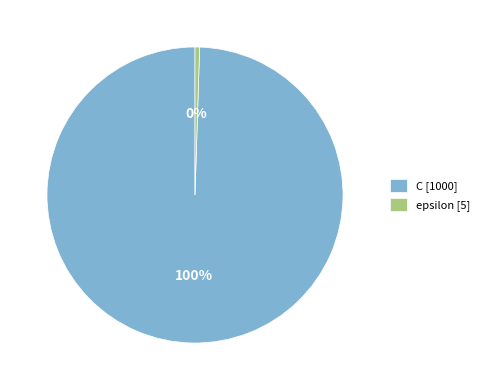

Is the sum of C [1000] and epsilon [5] greater than half?

Yes